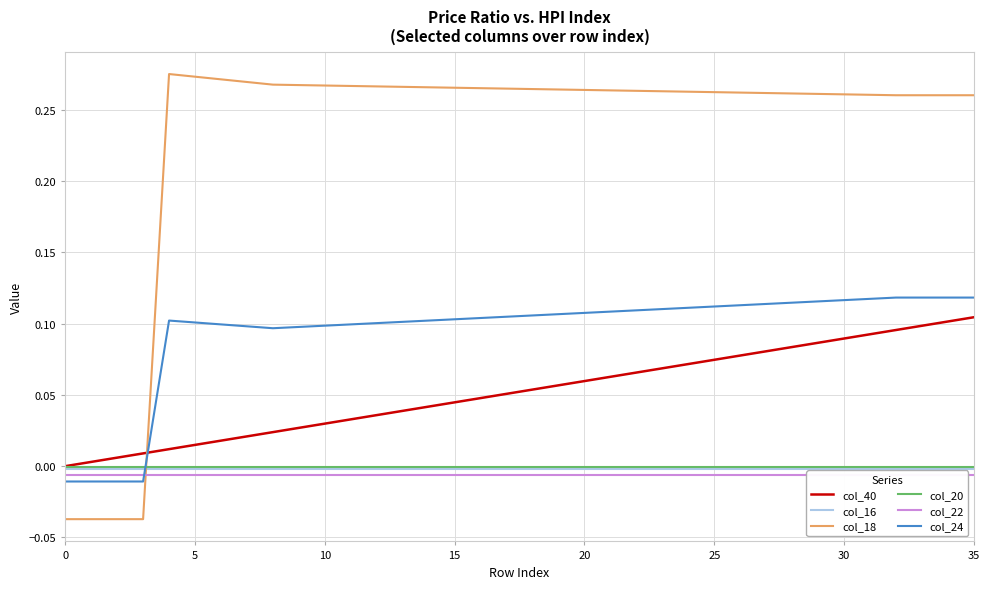

Rank the series by their maximum value, from highest to lowest.

col_18, col_24, col_40, col_20, col_16, col_22